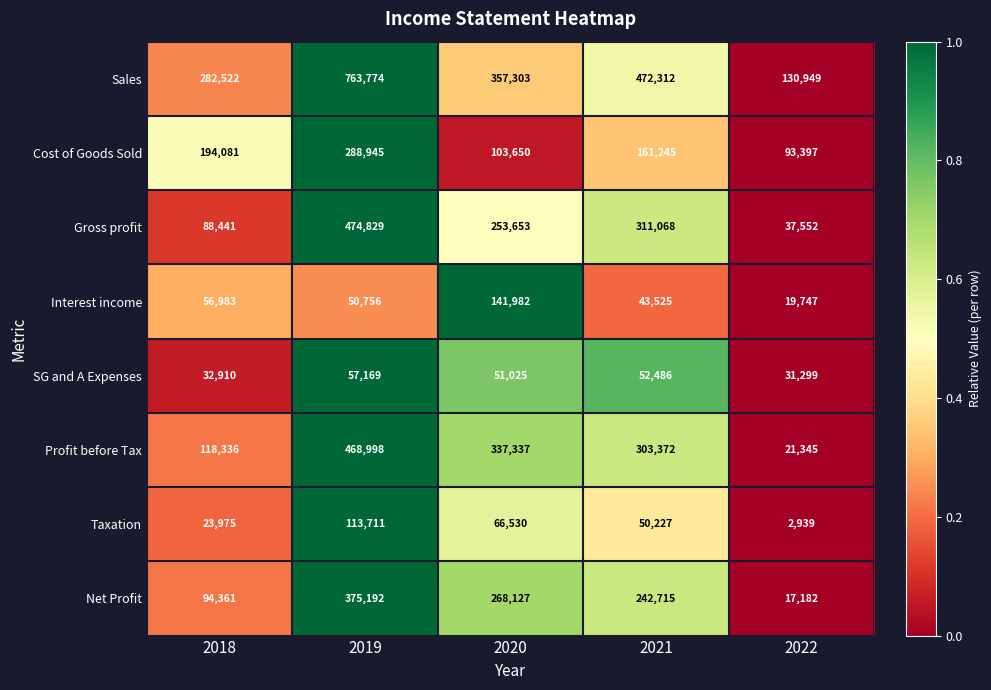

Is the value of Cost of Goods Sold at 2021 greater than the value of Sales at 2022?

Yes